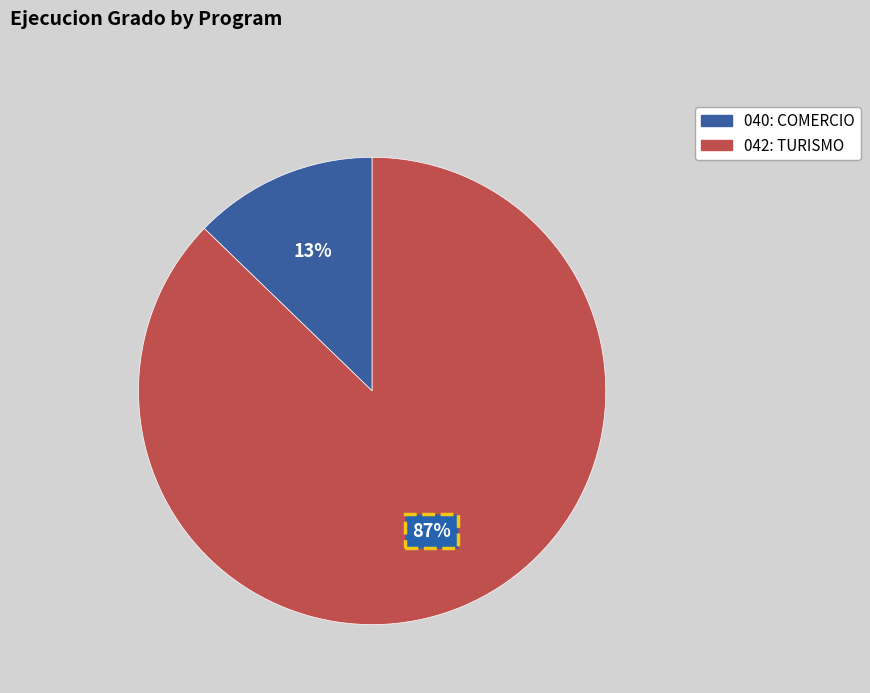

To the nearest percent, what is the difference between the largest and smallest slice percentages?

74%